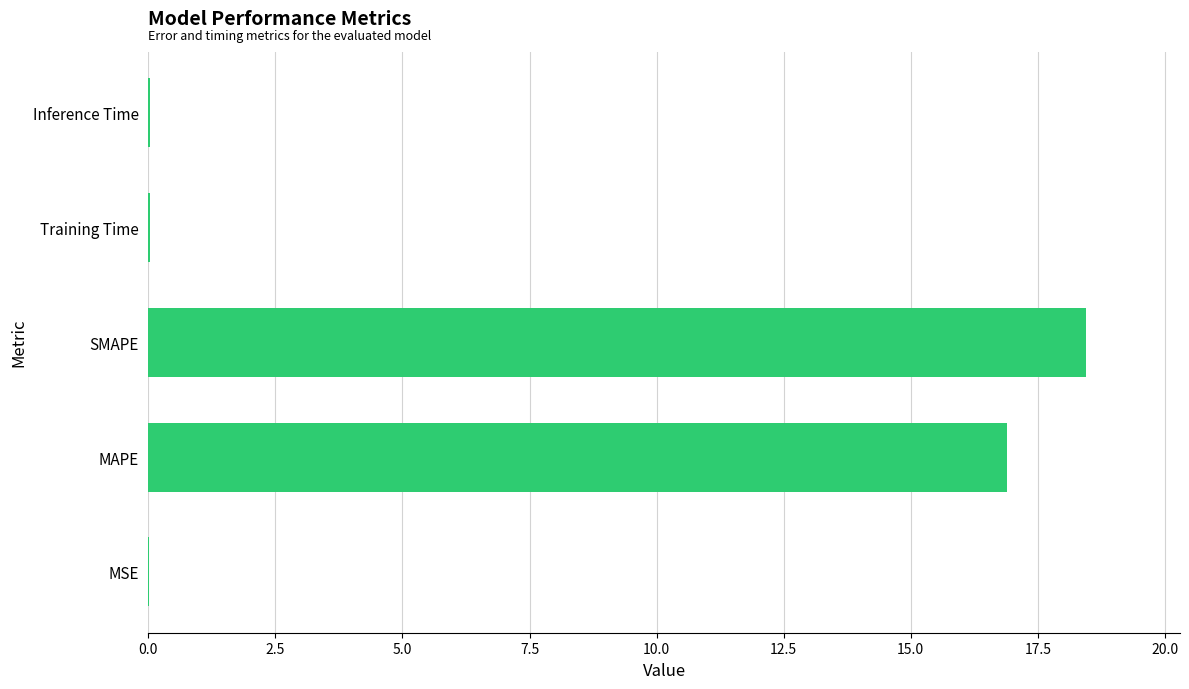

What is the greatest value displayed?

18.5